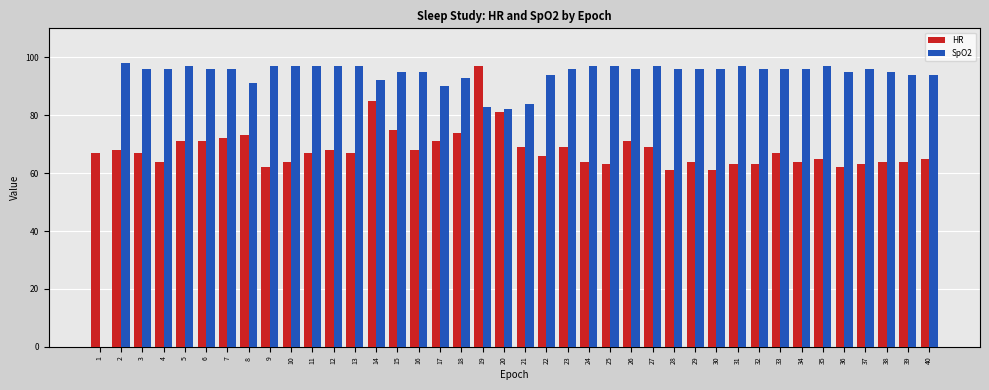

The value of HR at 35 is 16. True or false?

False